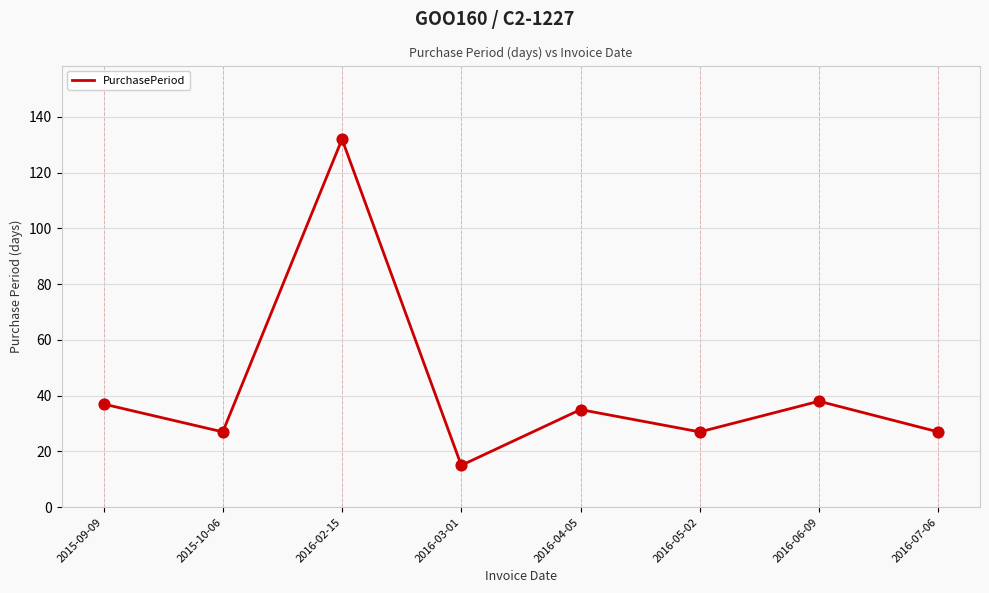

Which has a higher value, 2016-02-15 or 2015-10-06?

2016-02-15